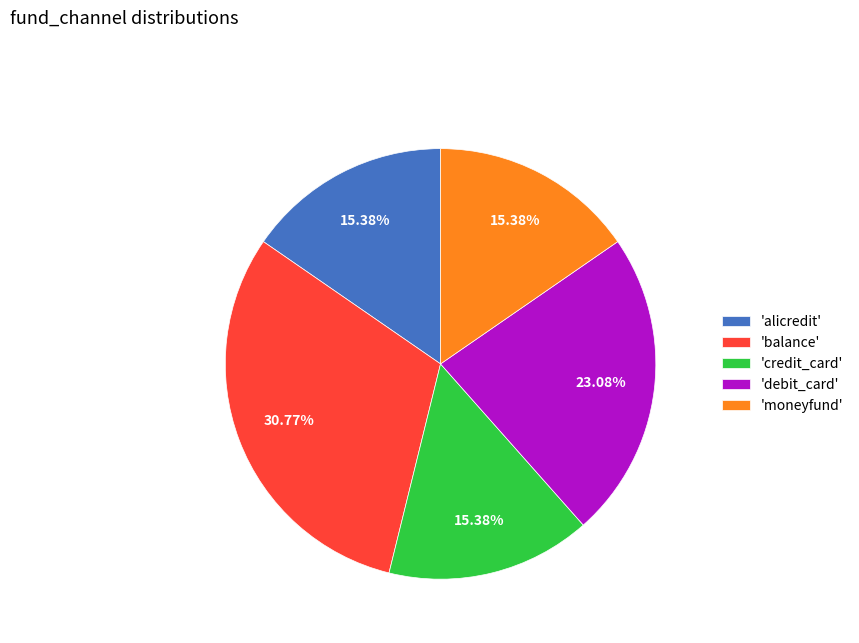

What is the ratio of the value at 'balance' to the value at 'alicredit'?

2.0